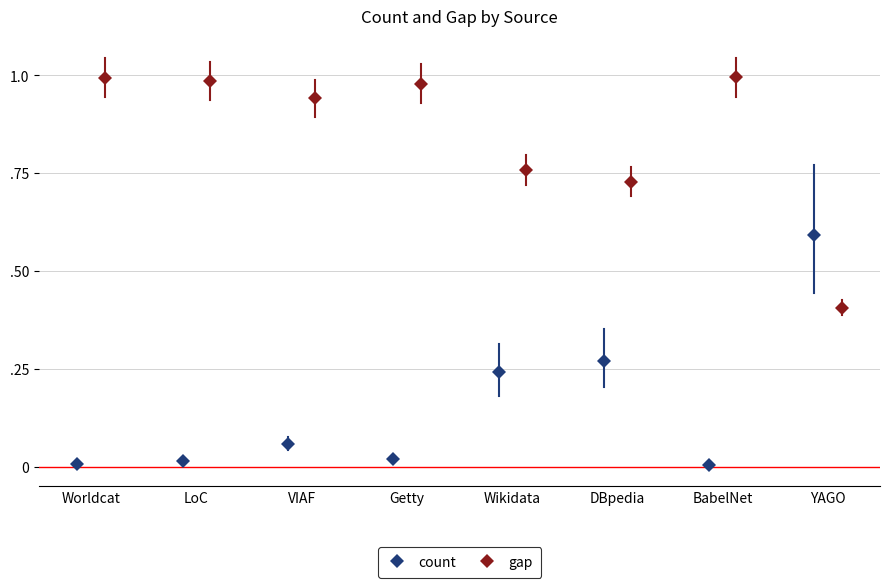

How many interior local valleys does the count series have?

2